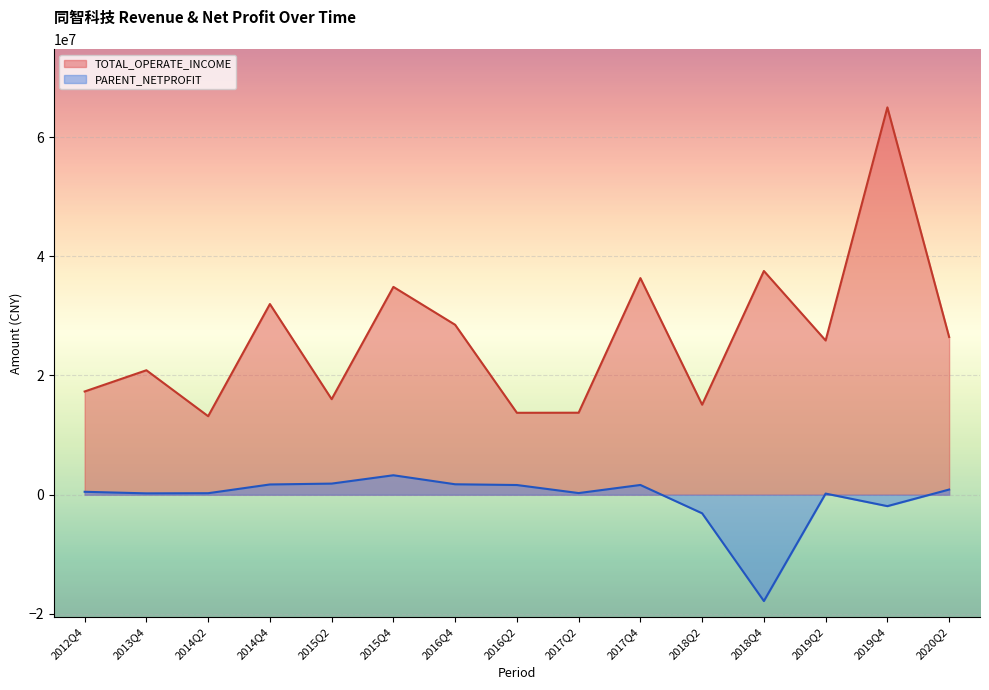

How many lines are shown in the chart?

2